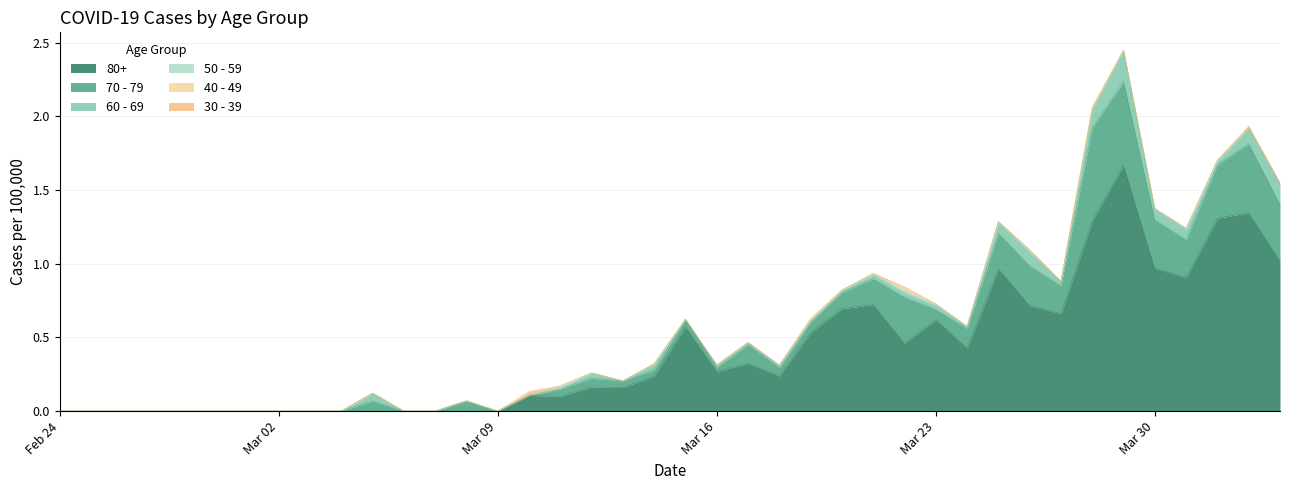

True or false: 40 - 49 and 70 - 79 intersect in this chart.

False